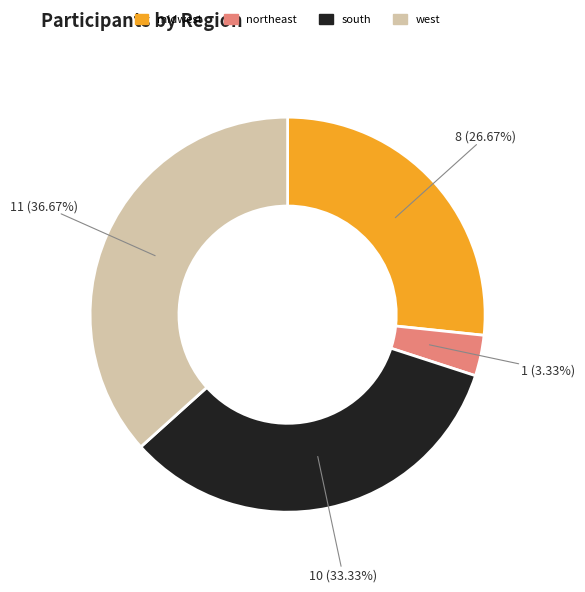

To the nearest percent, what portion does midwest represent?

27%